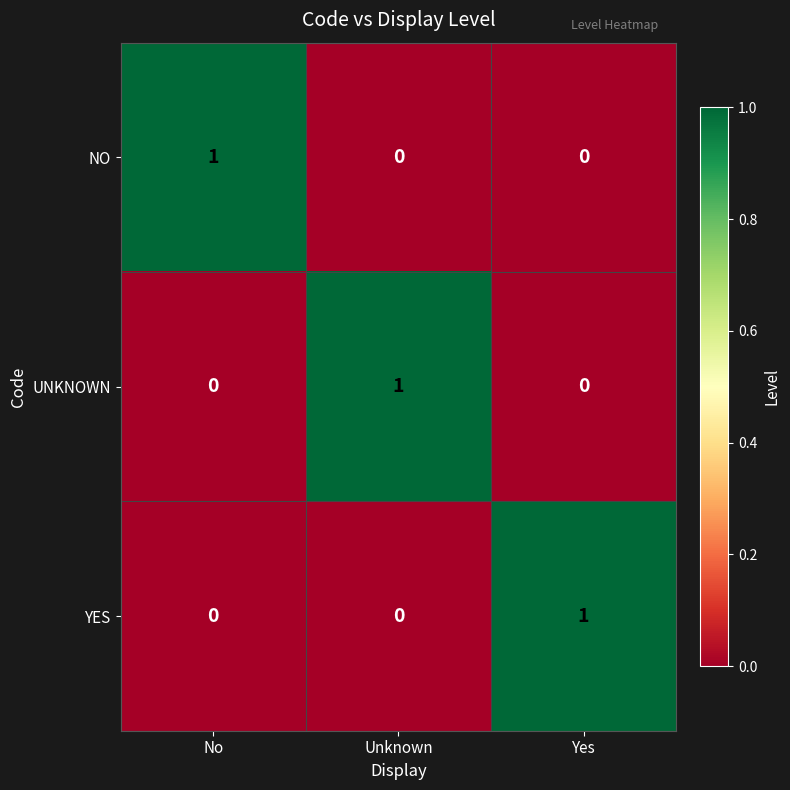

Count the number of categories in the chart.

3